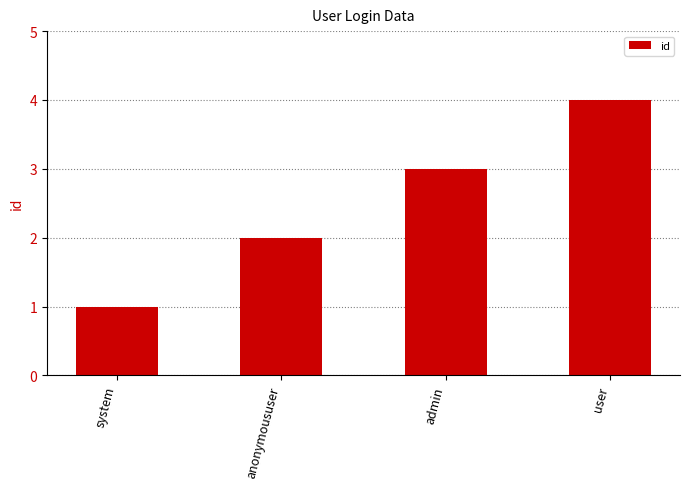

Does the chart contain any negative values?

No